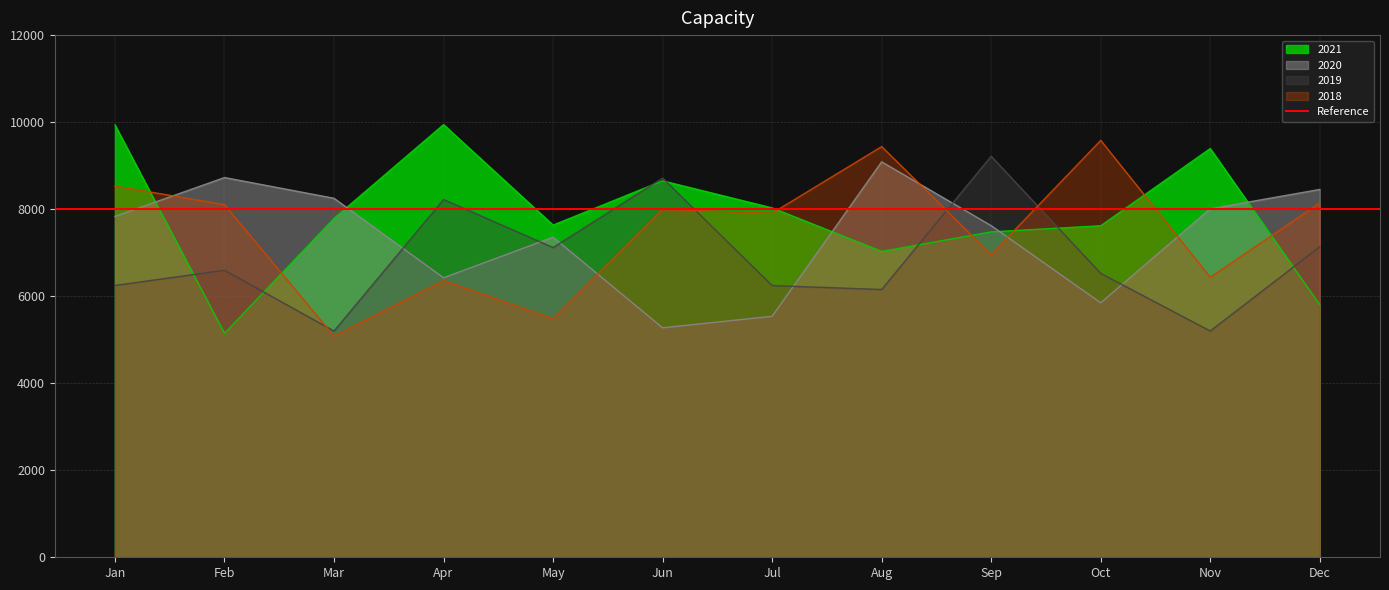

How many lines are shown in the chart?

4